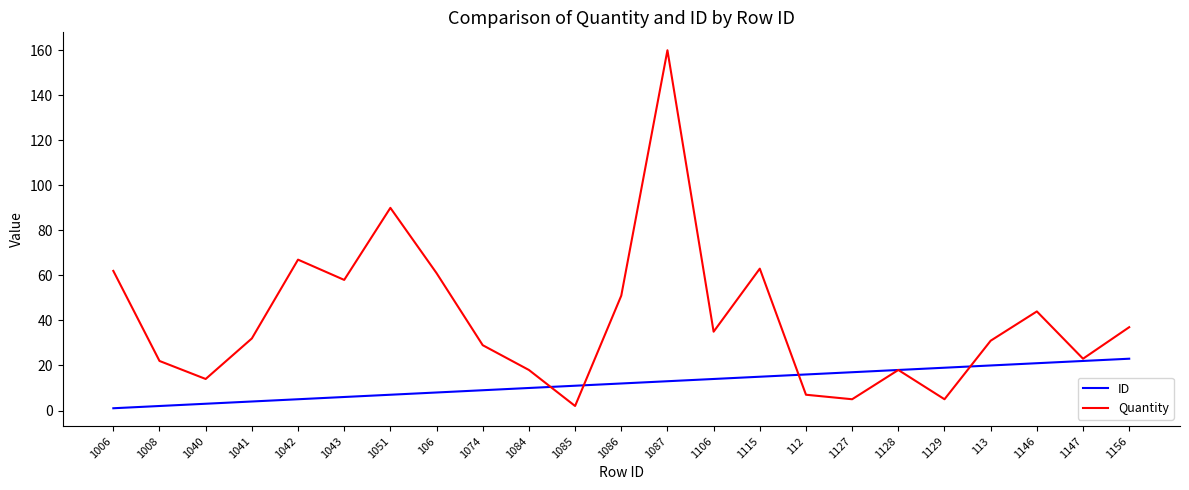

What position from the right is 1042?

19